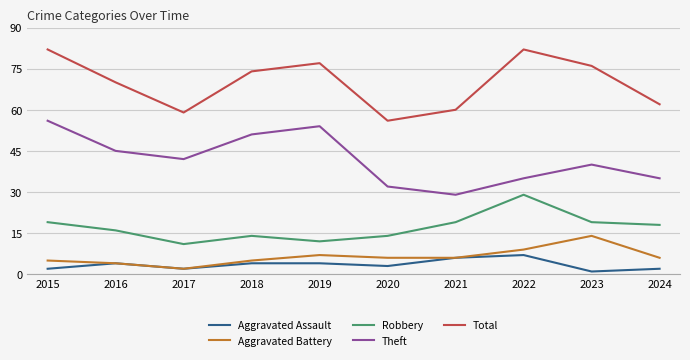

List the series in order of their peak value, lowest first.

Aggravated Assault, Aggravated Battery, Robbery, Theft, Total